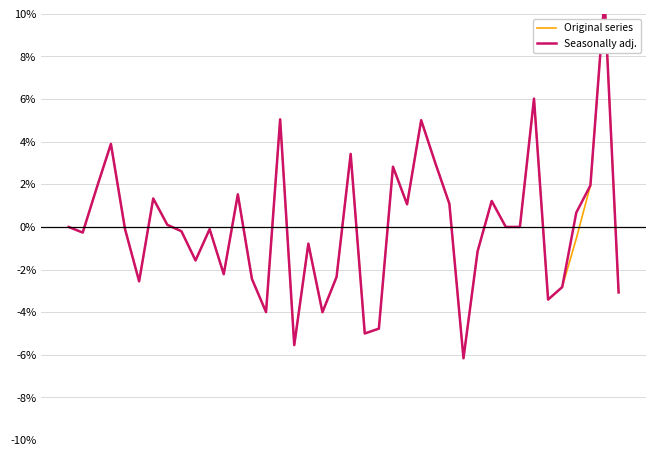

What is the maximum value shown in the chart?

10.7